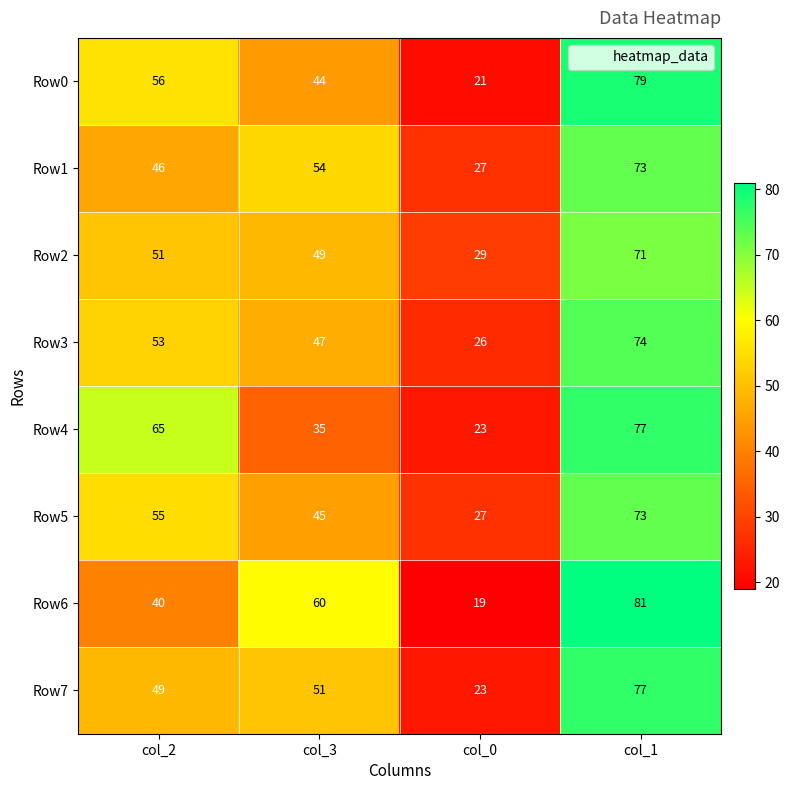

What is the difference between the maximum and second lowest values in the Row4 series?

42